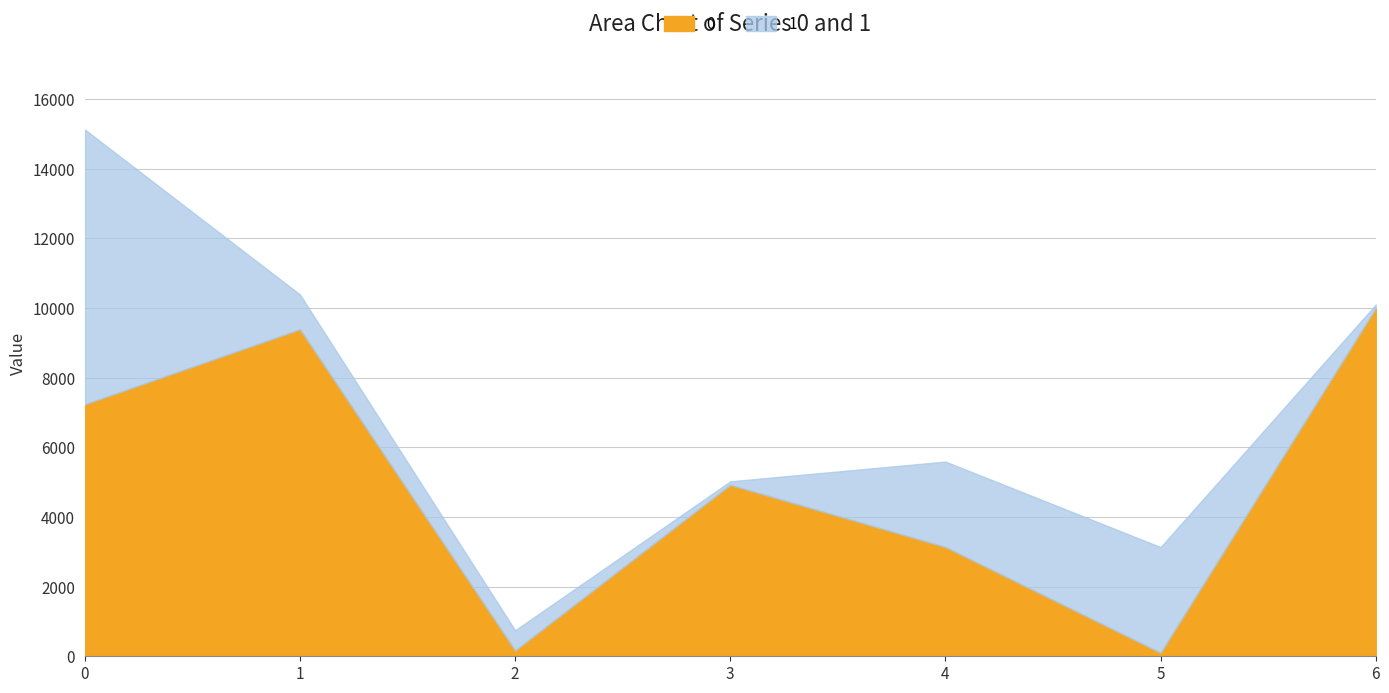

Rank the series at 1 from highest to lowest value.

0, 1